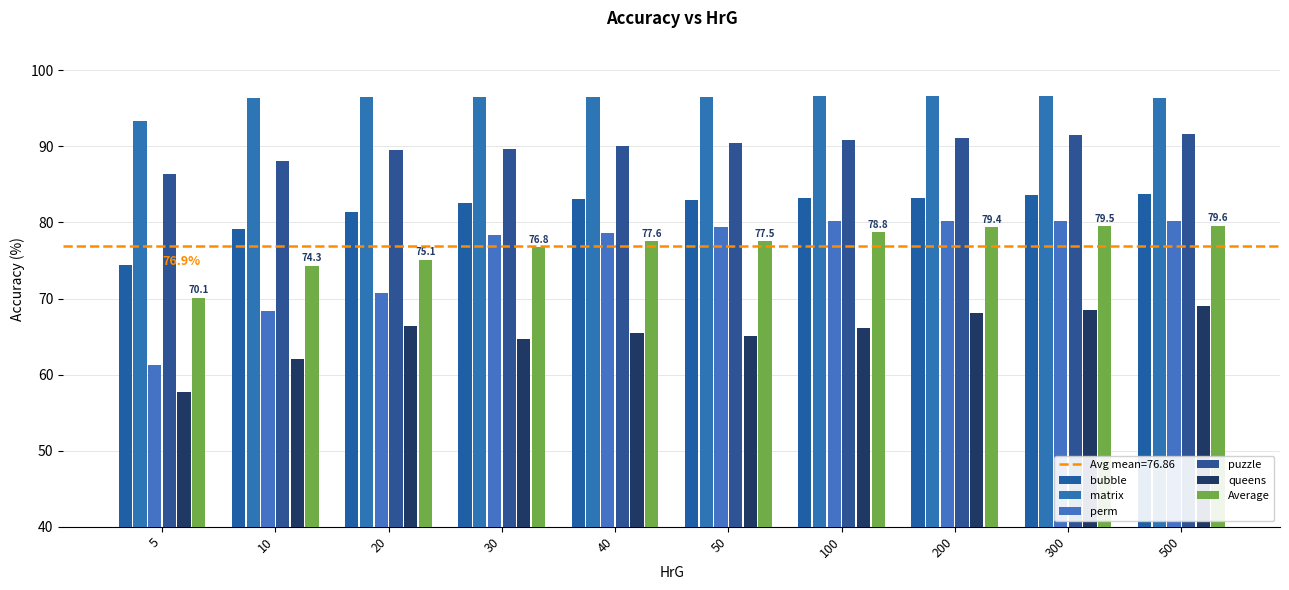

What is the value of the matrix bar at the 7th from the left?

96.7